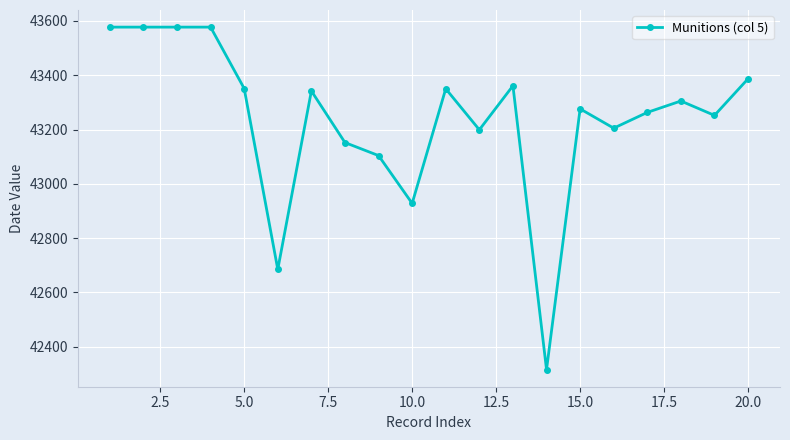

What is the maximum value shown in the chart?

43577